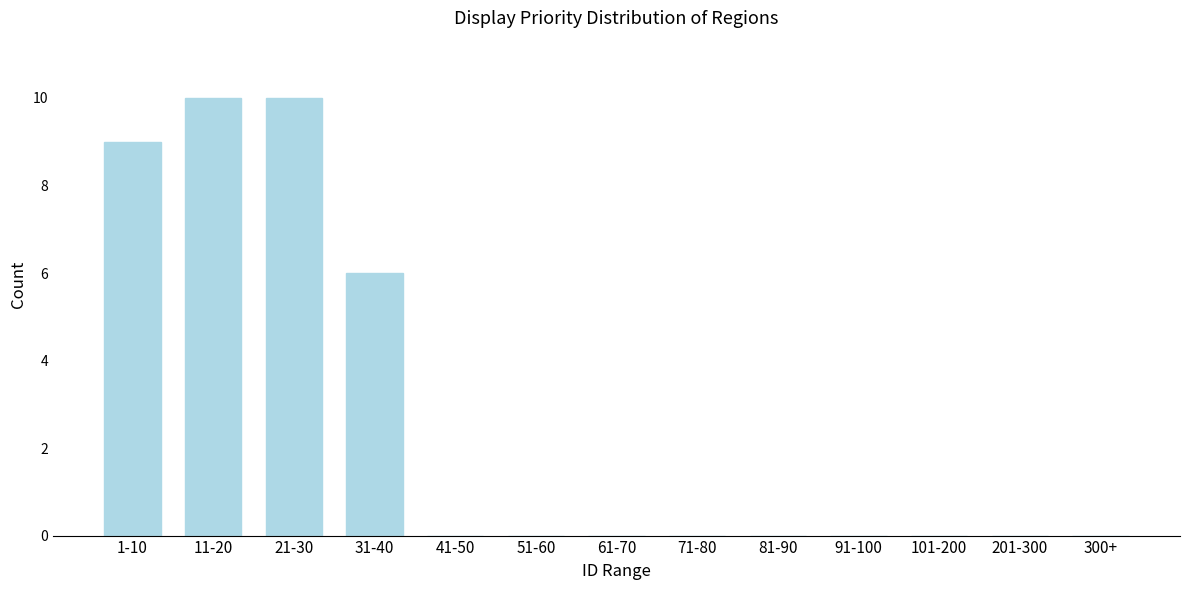

Reading left to right, what are all the values shown in this chart?

1-10=9	11-20=10	21-30=10	31-40=6	41-50=0	51-60=0	61-70=0	71-80=0	81-90=0	91-100=0	101-200=0	201-300=0	300+=0